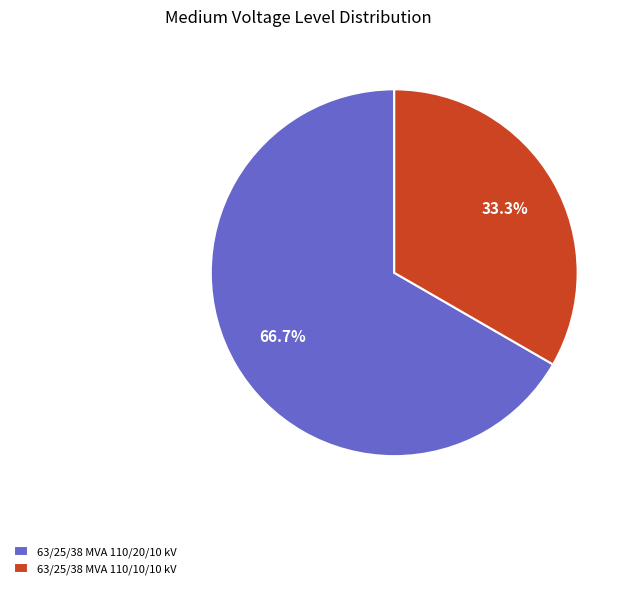

Between 63/25/38 MVA 110/10/10 kV and 63/25/38 MVA 110/20/10 kV, which is larger?

63/25/38 MVA 110/20/10 kV